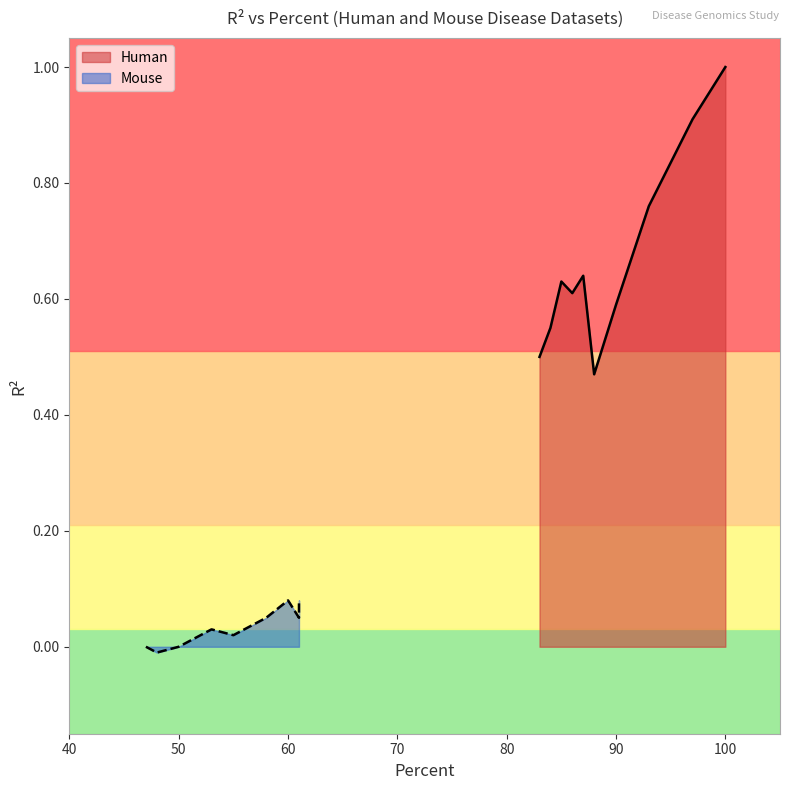

Count the Mouse values in the range 0 to 1.

9